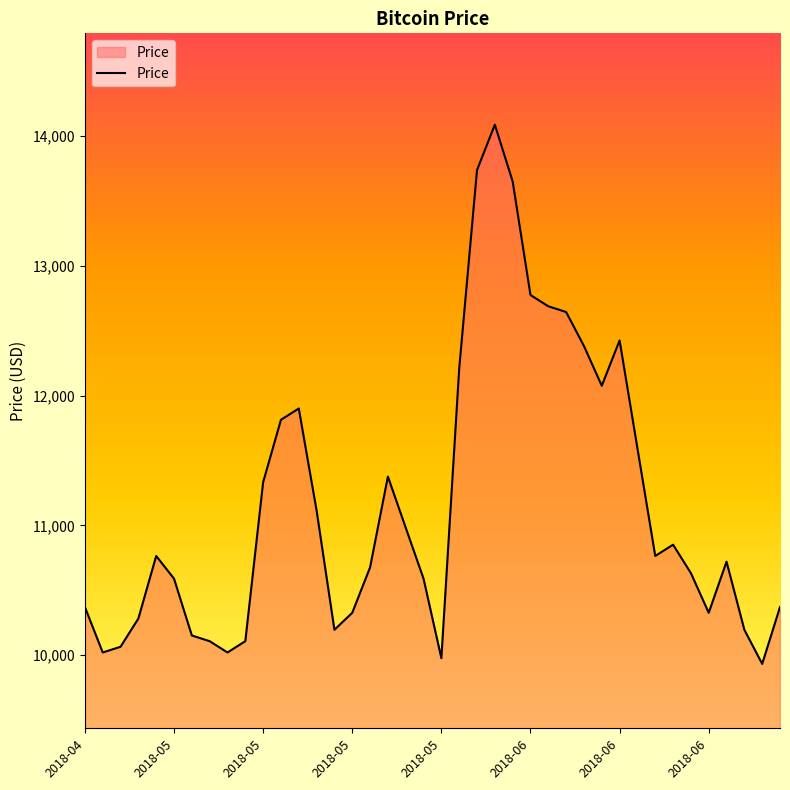

What is the maximum value shown in the chart?

14089